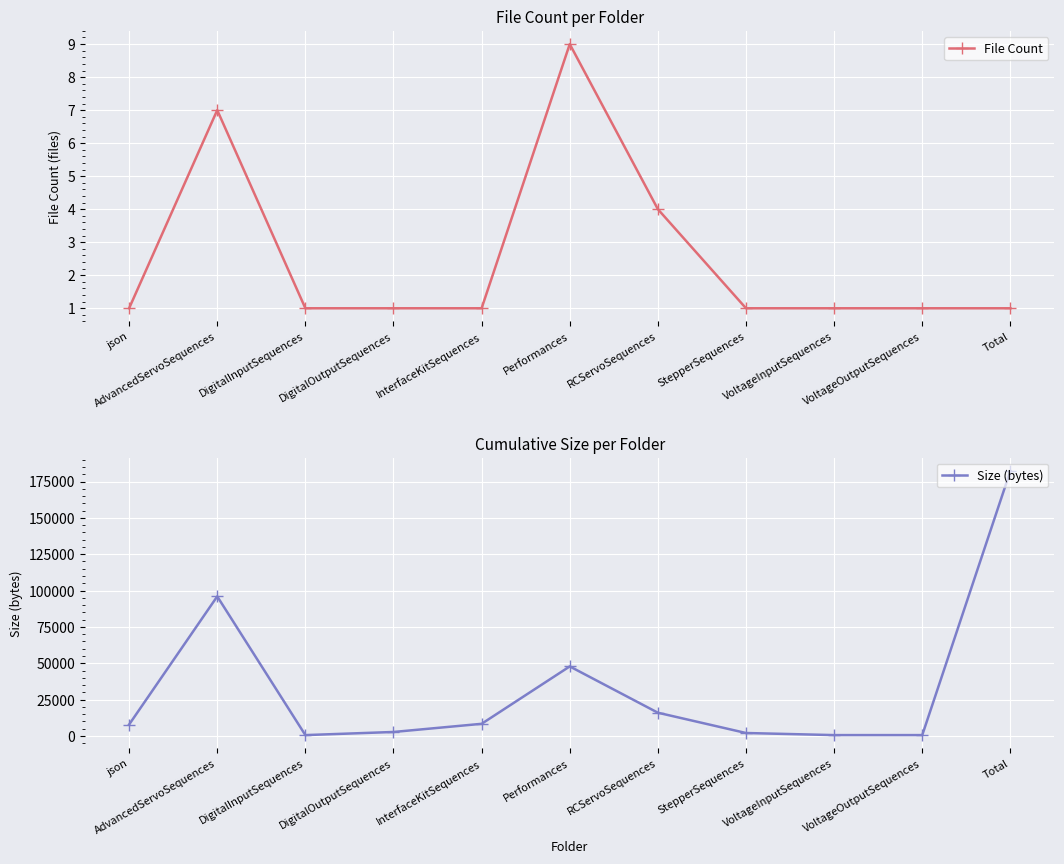

How many categories are shown in the chart?

11